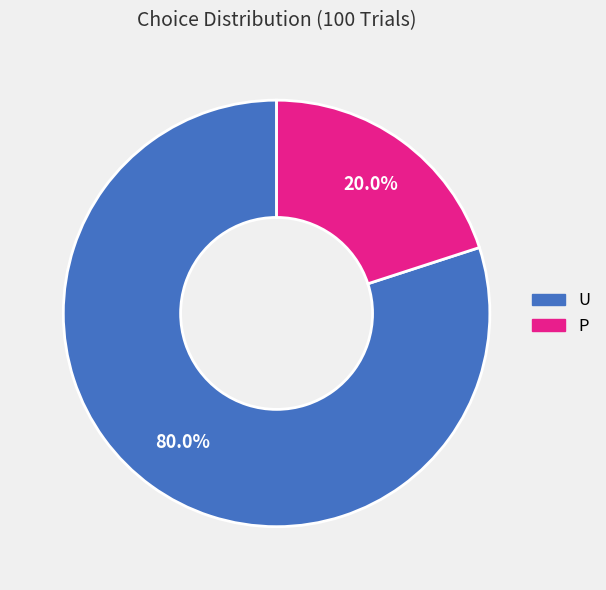

Count the number of slices in the pie.

2